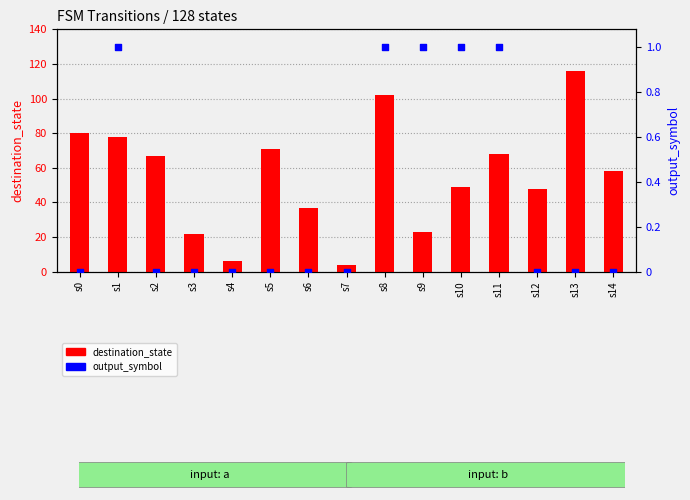

Is the value of output_symbol at s8 greater than the value of destination_state at s9?

Yes